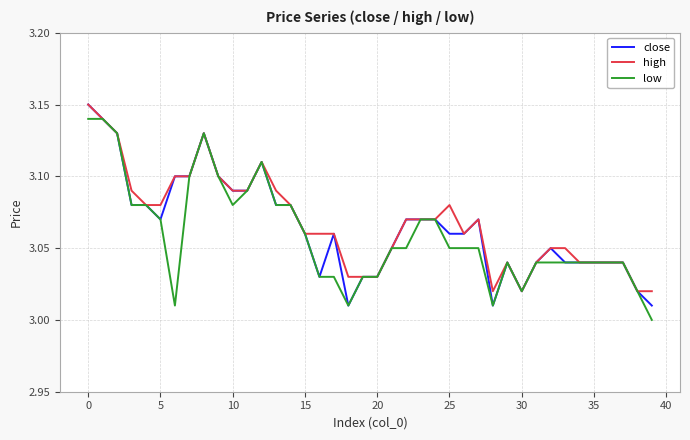

Does the chart display data point markers on the line(s)?

No